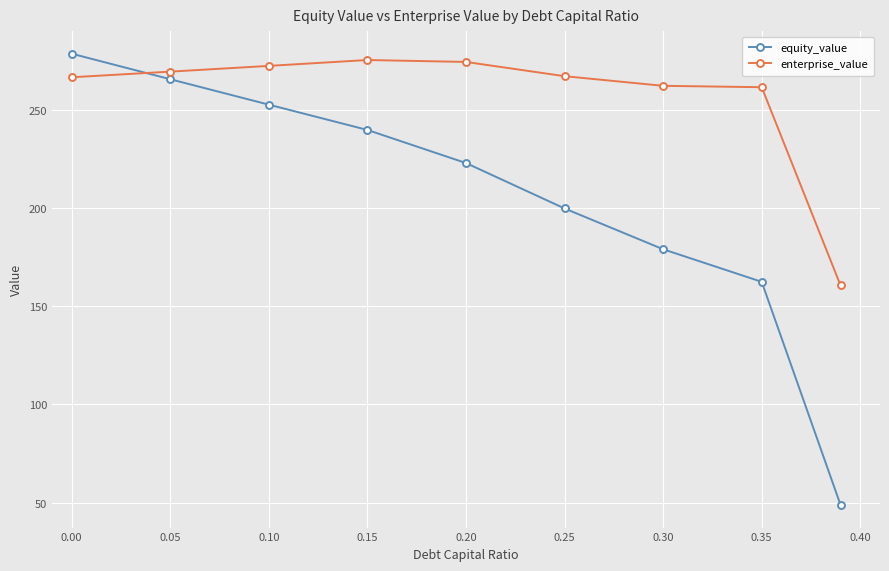

What is the average value of the equity_value series?

205.4